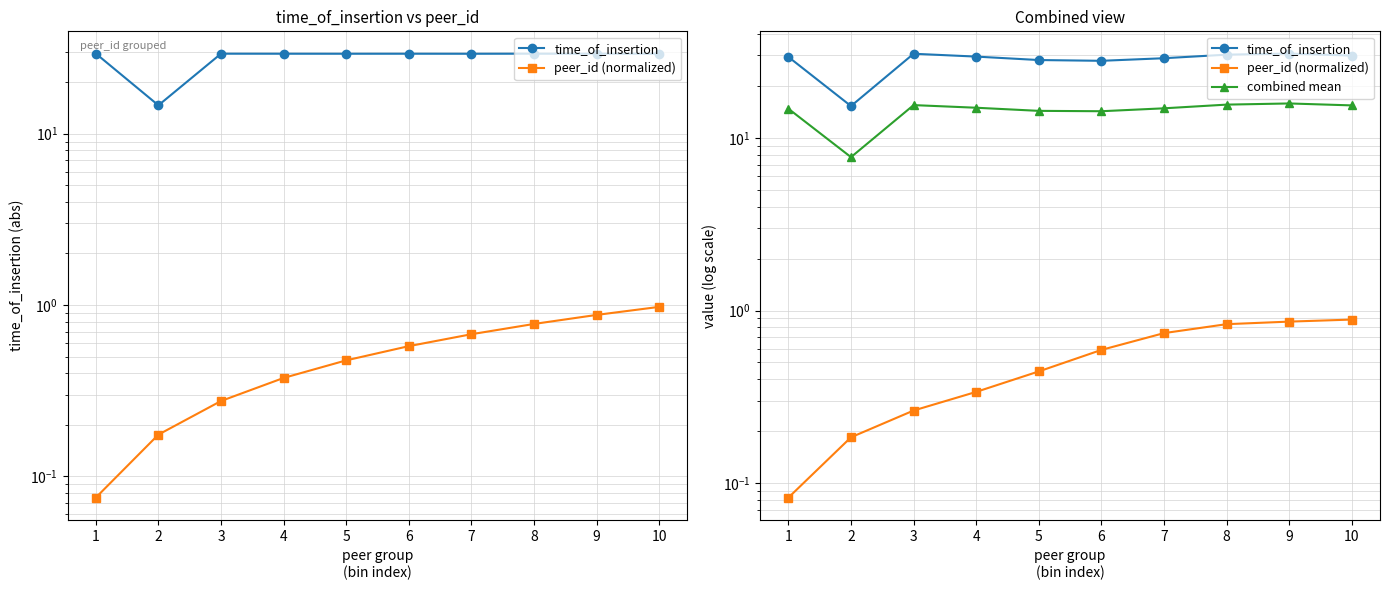

Reading left to right, list all the values displayed in this chart.

time_of_insertion: 29.4	15.3	30.7	29.5	28.2	27.9	28.9	30.3	30.7	29.9
peer_id (normalized): 0.1	0.2	0.3	0.3	0.4	0.6	0.7	0.8	0.9	0.9
combined mean: 14.7	7.7	15.5	14.9	14.3	14.2	14.8	15.6	15.8	15.4